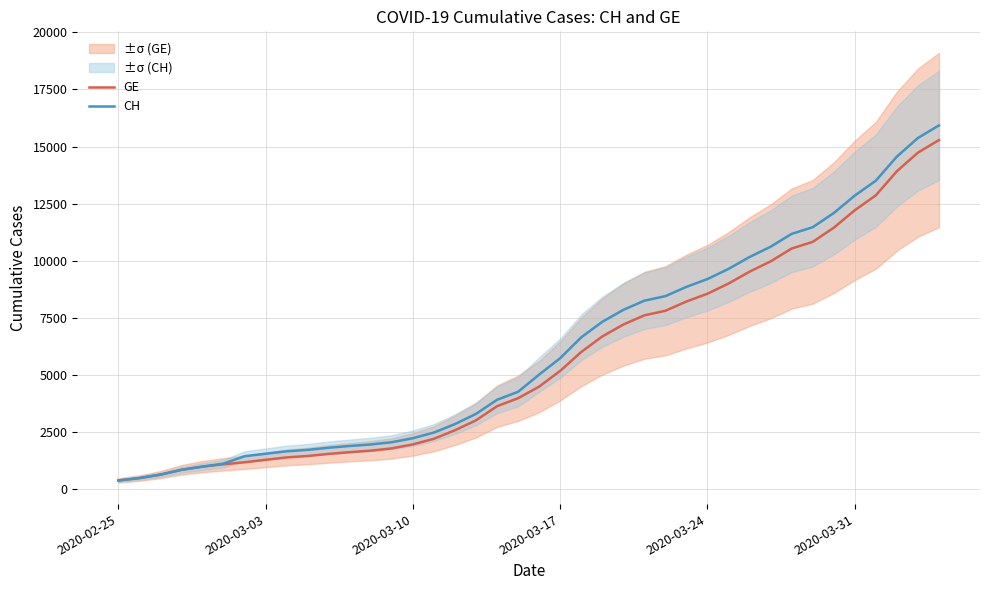

Read the CH value at 2020-03-31.

12852